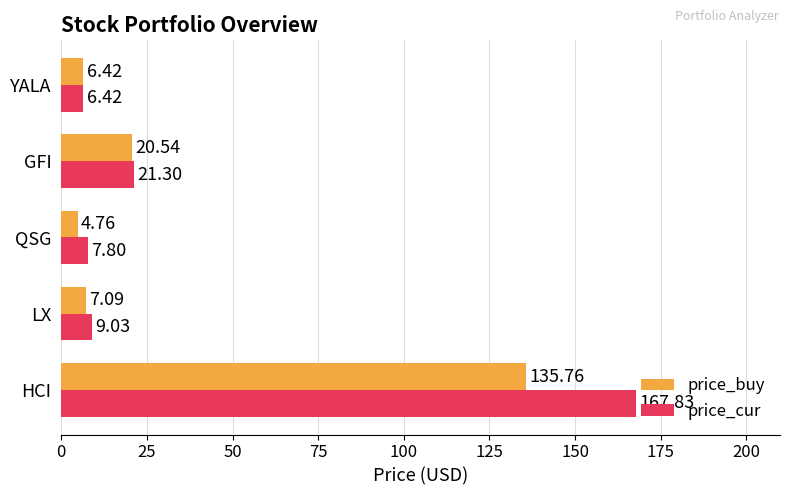

Between LX and YALA, which series saw the biggest shift?

price_cur